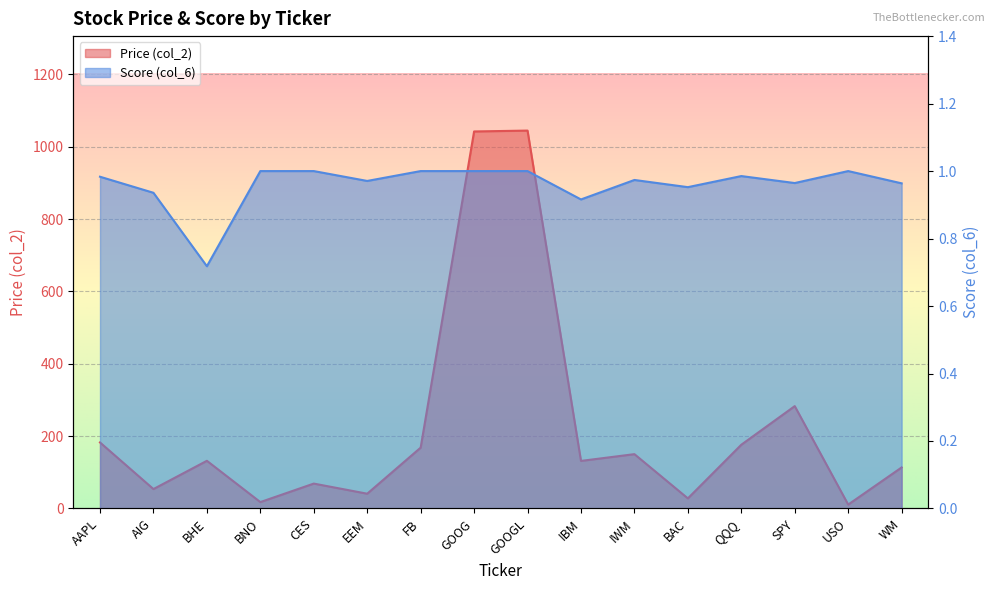

Reading left to right, transcribe all the data shown in this chart.

Price (col_2): AAPL=182.5	AIG=53.7	BHE=131.8	BNO=17.6	CES=68.8	EEM=40.8	FB=168.2	GOOG=1042.2	GOOGL=1044.6	IBM=131.5	IWM=150.2	BAC=27.9	QQQ=176.2	SPY=283.0	USO=10.8	WM=113.4
Score (col_6): AAPL=1.0	AIG=0.9	BHE=0.7	BNO=1.0	CES=1.0	EEM=1.0	FB=1.0	GOOG=1.0	GOOGL=1.0	IBM=0.9	IWM=1.0	BAC=1.0	QQQ=1.0	SPY=1.0	USO=1.0	WM=1.0